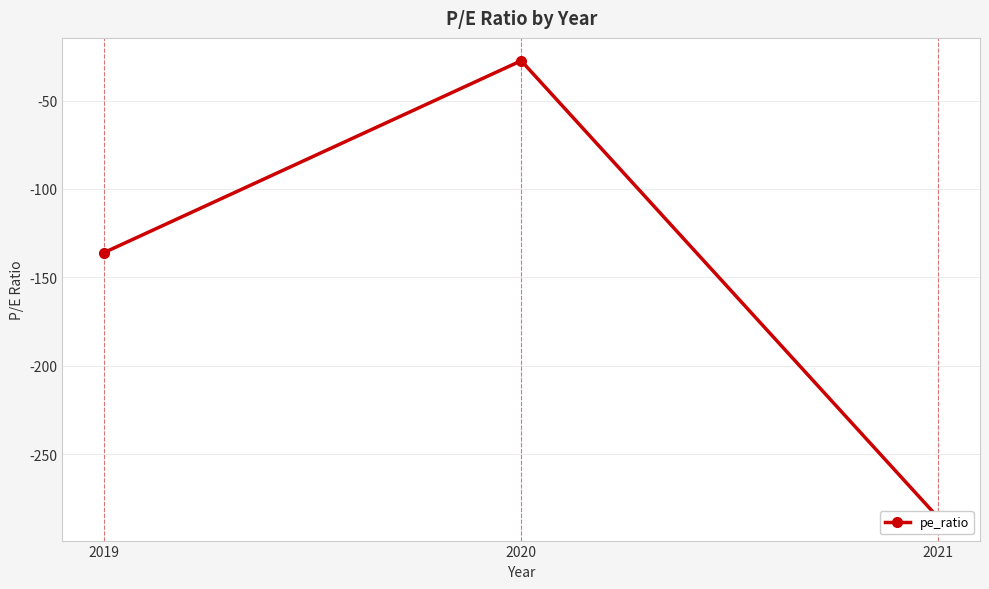

At which label does the data first exceed -136?

2020